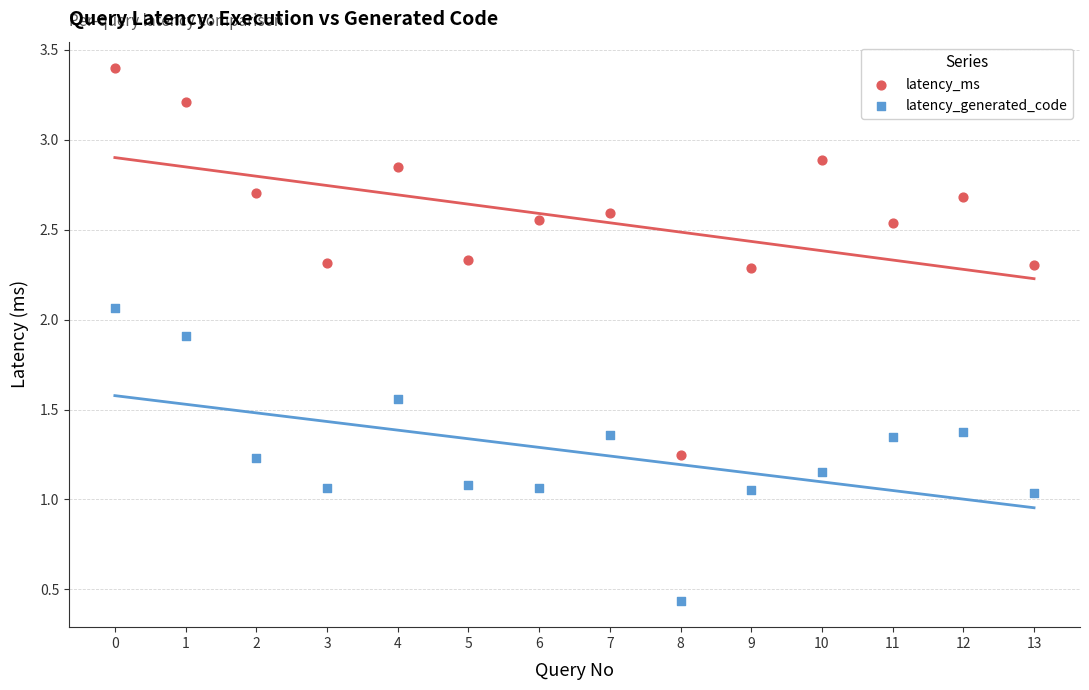

Which series contains the highest Y value?

latency_ms